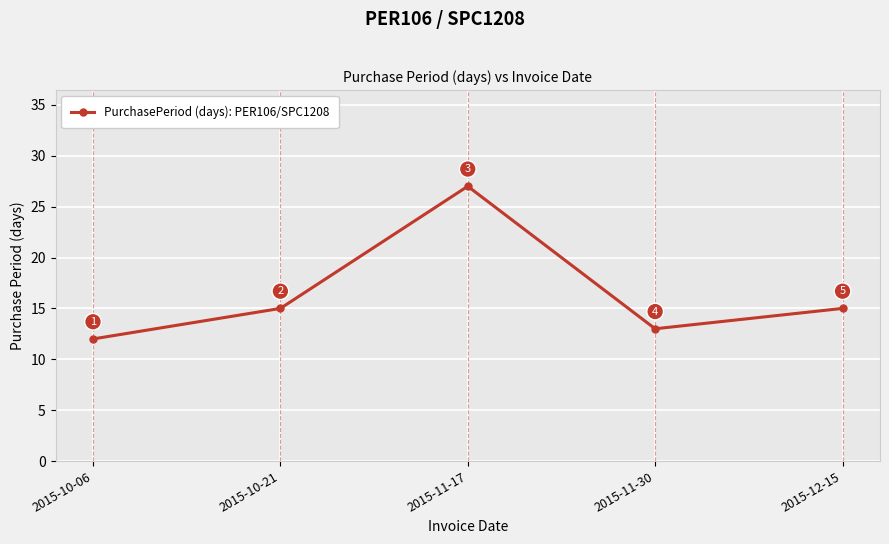

Read the value at 2015-11-17.

27